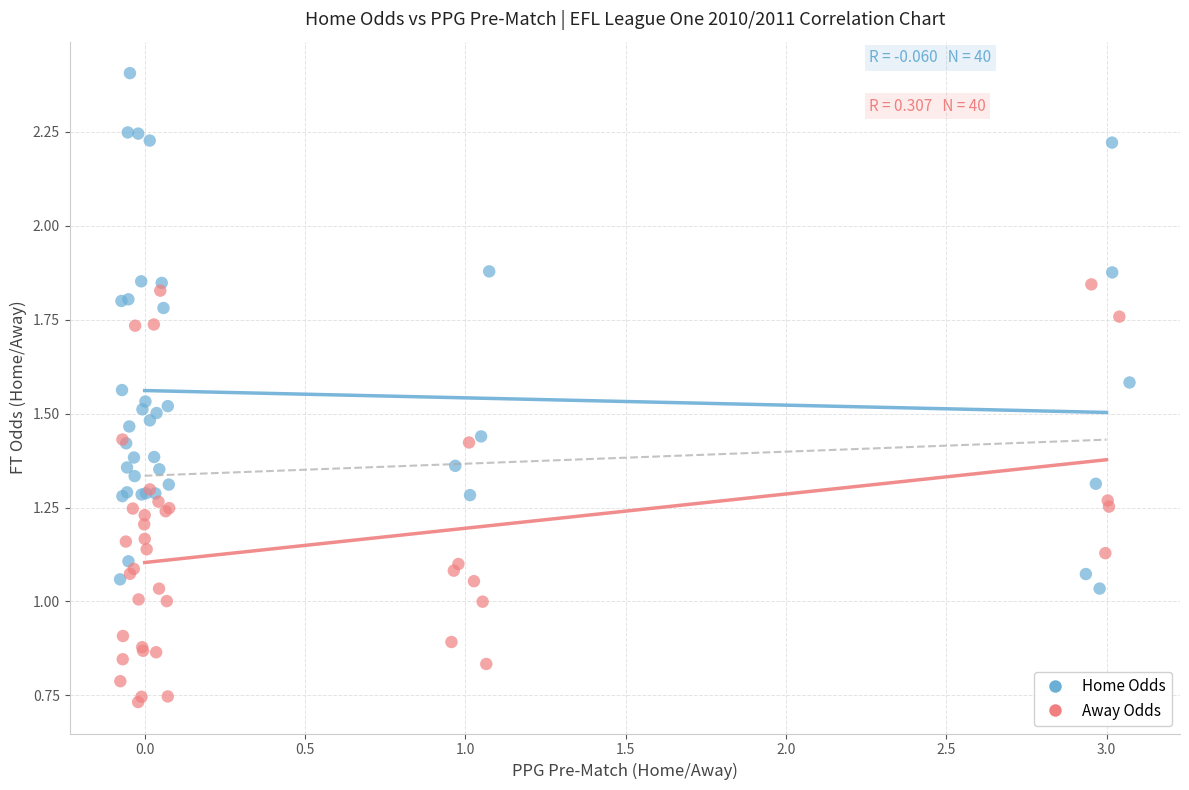

Which series reaches the minimum Y coordinate?

Away Odds